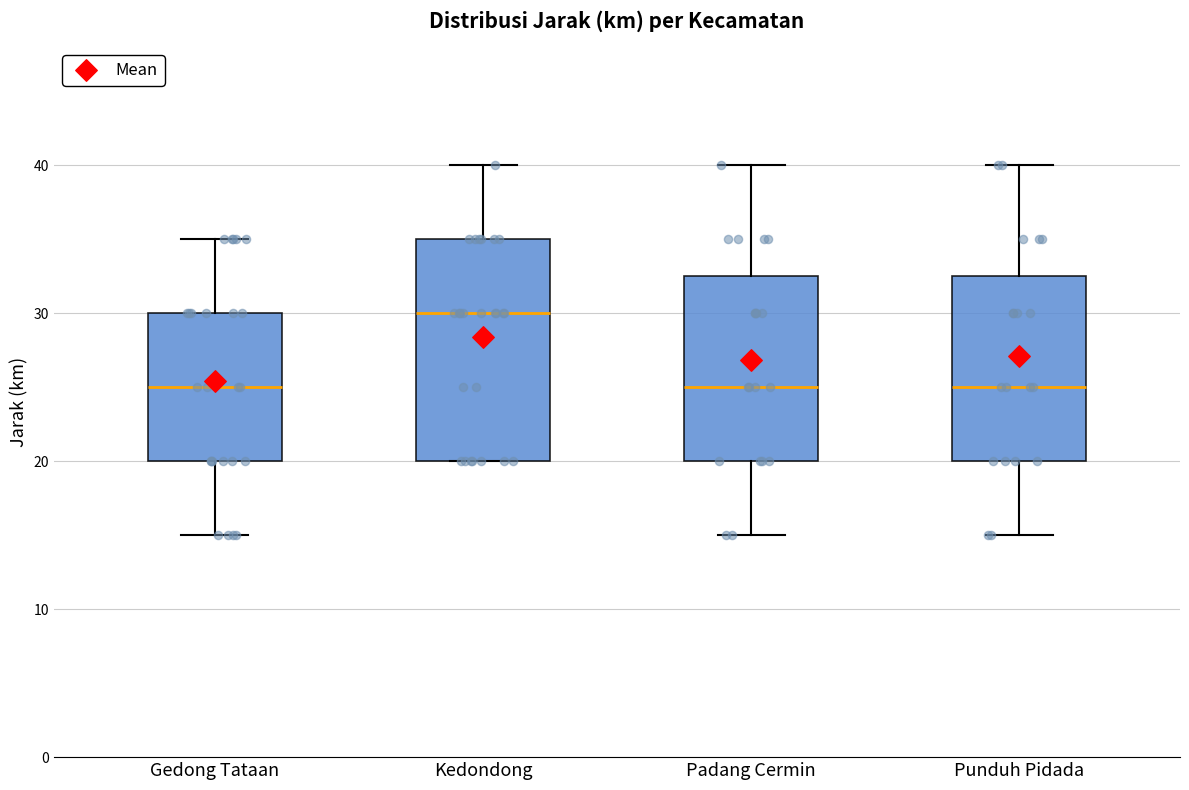

Reading left to right, transcribe this box plot: for each box, give where its median line is, the range the box spans, and where its two whiskers end, as read against the y-axis. The values are not printed on the chart, so give them approximately, as read against the axis.

Gedong Tataan: median 25, box 20 to 30, whiskers 15 to 35
Kedondong: median 30, box 20 to 35, whiskers 20 to 40
Padang Cermin: median 25, box 20 to 33, whiskers 15 to 40
Punduh Pidada: median 25, box 20 to 33, whiskers 15 to 40